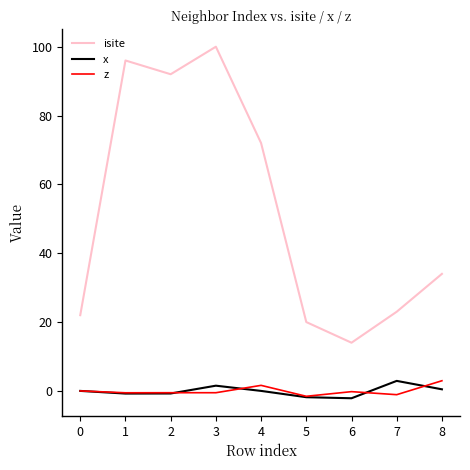

At which category does isite reach its first local valley?

2